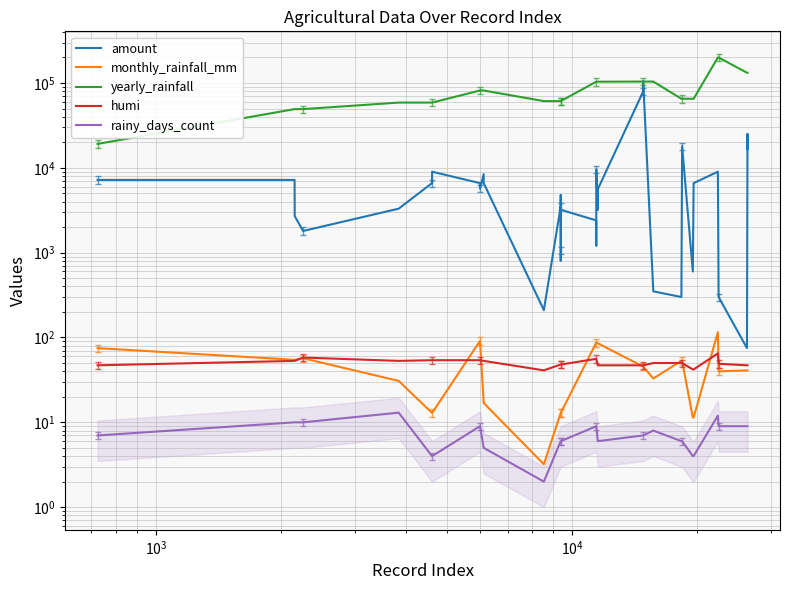

True or false: humi and amount cross at least once.

False